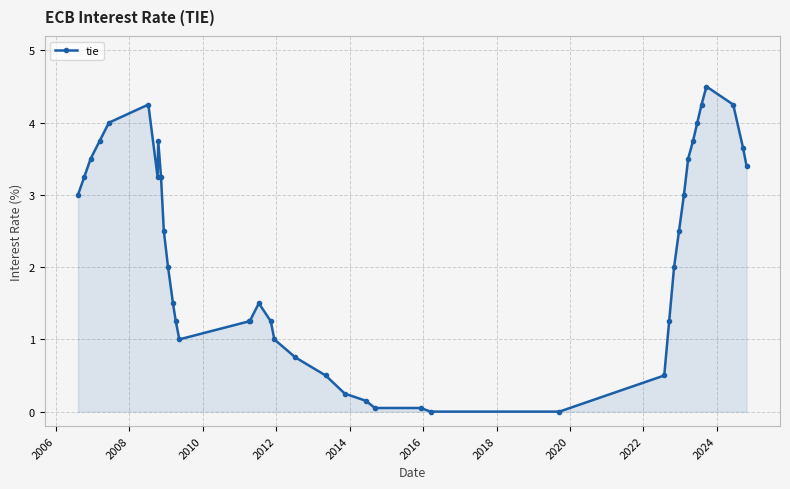

True or false: there are more than 2 points higher than both neighbors.

True